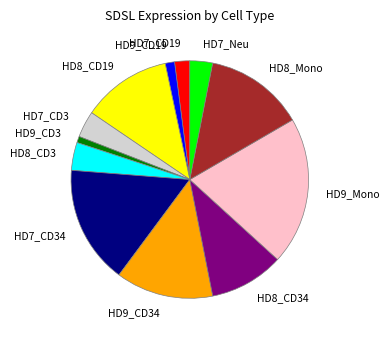

Does any single category account for the majority?

No